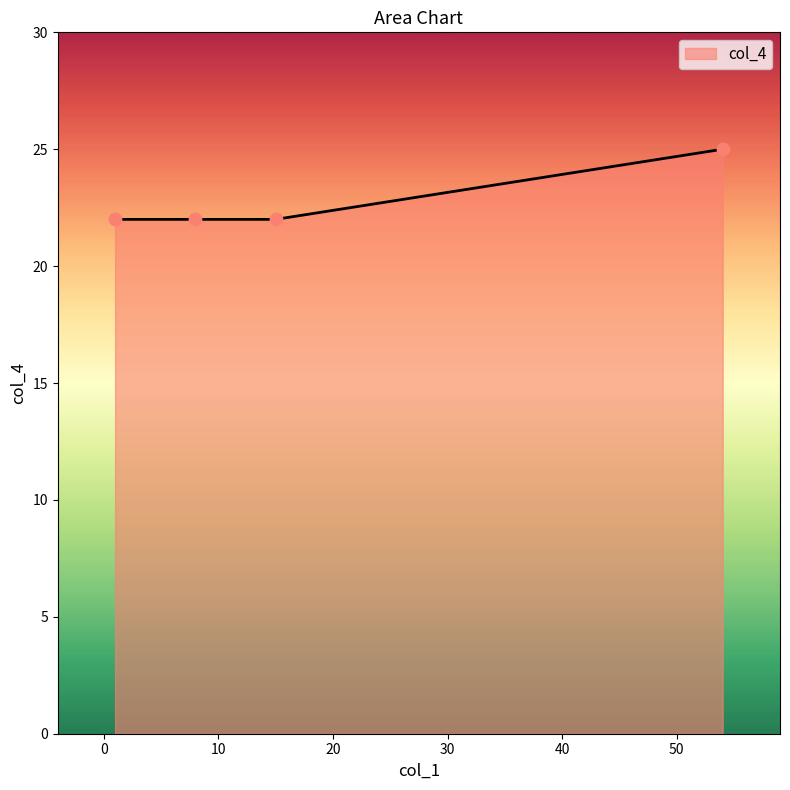

True or false: the data has more than 2 interior local peaks.

False